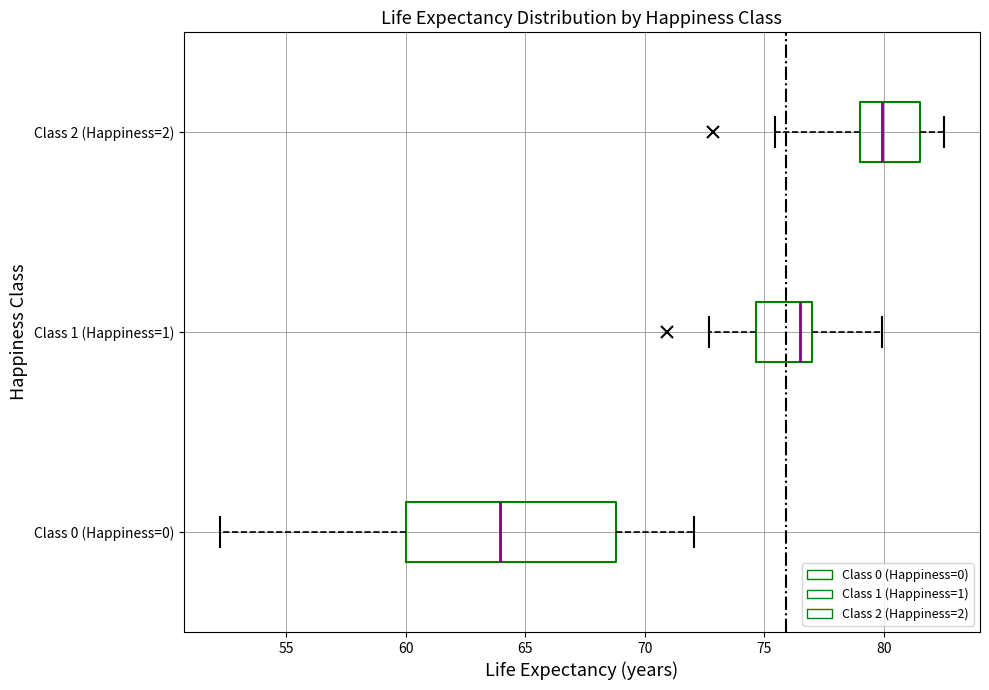

Reading bottom to top, transcribe this box plot: for each box, give where its median line is, the range the box spans, and where its two whiskers end, as read against the x-axis. The values are not printed on the chart, so give them approximately, as read against the axis.

Class 0 (Happiness=0): median 64.0, box 60.0 to 69.0, whiskers 52.0 to 72.0
Class 1 (Happiness=1): median 76.5, box 74.5 to 77.0, whiskers 72.5 to 80.0
Class 2 (Happiness=2): median 80.0, box 79.0 to 81.5, whiskers 75.5 to 82.5